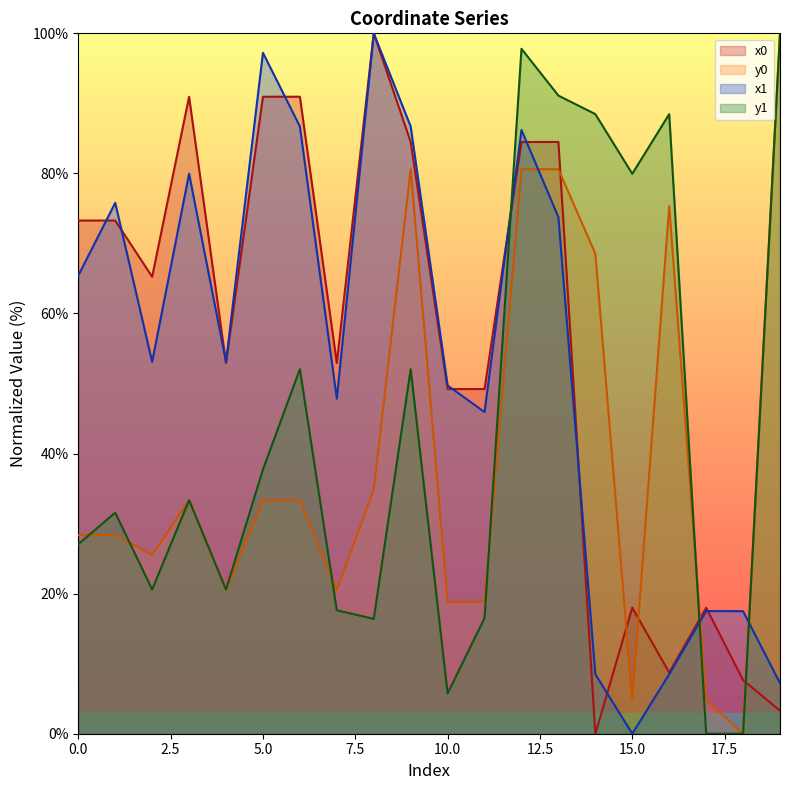

At how many categories does at least one series exceed 57?

14